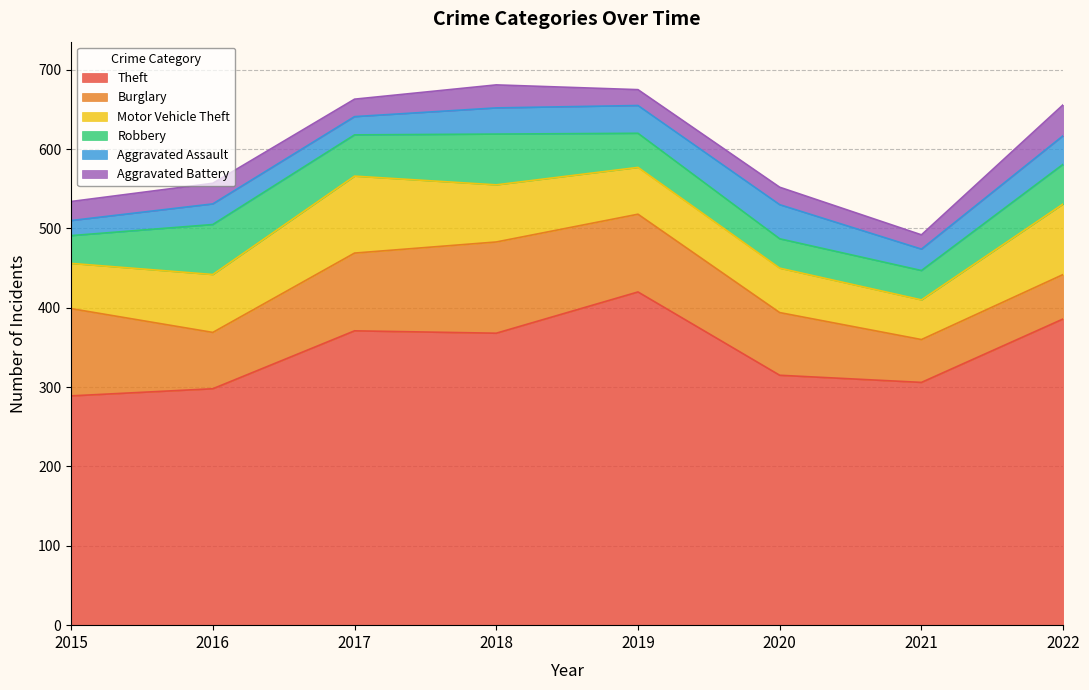

How many interior local peaks does the Burglary series have?

1